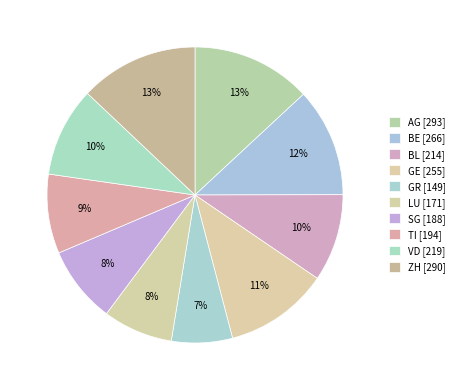

Rank the categories by value from lowest to highest.

GR, LU, SG, TI, BL, VD, GE, BE, ZH, AG